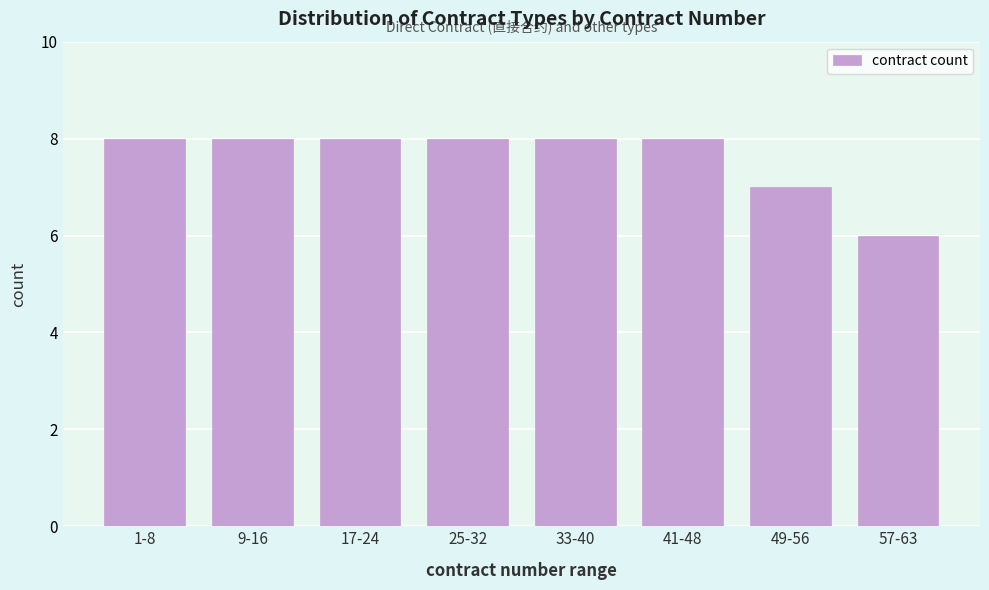

Reading left to right, list all the values displayed in this chart.

1-8=8	9-16=8	17-24=8	25-32=8	33-40=8	41-48=8	49-56=7	57-63=6